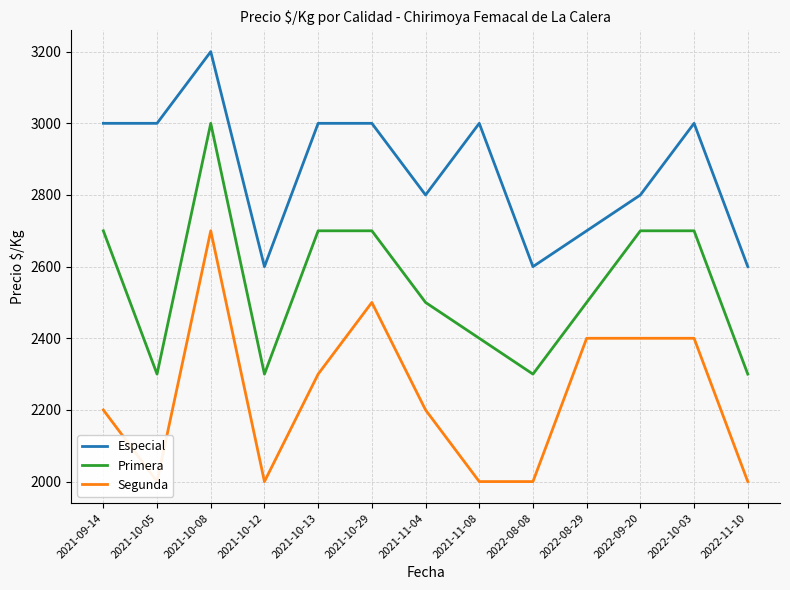

Reading left to right, transcribe all the data shown in this chart.

Especial: 3000	3000	3200	2600	3000	3000	2800	3000	2600	2700	2800	3000	2600
Primera: 2700	2300	3000	2300	2700	2700	2500	2400	2300	2500	2700	2700	2300
Segunda: 2200	2000	2700	2000	2300	2500	2200	2000	2000	2400	2400	2400	2000